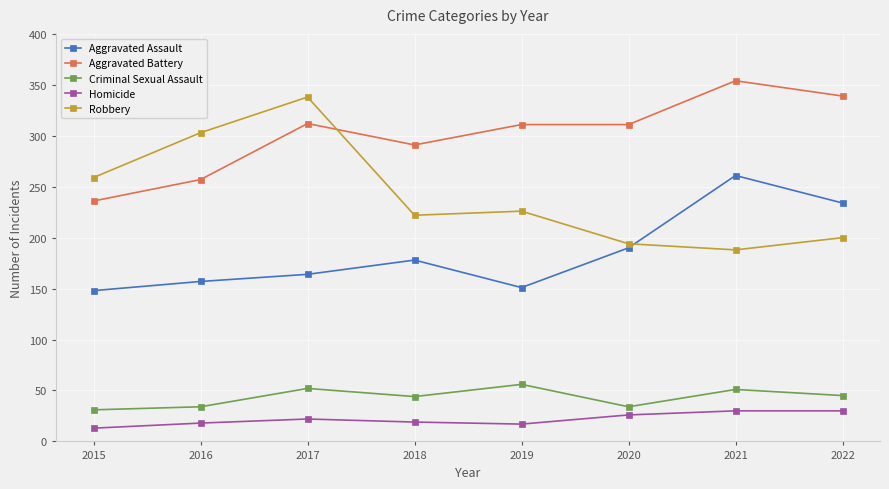

Which label corresponds to the largest value in the chart?

2021